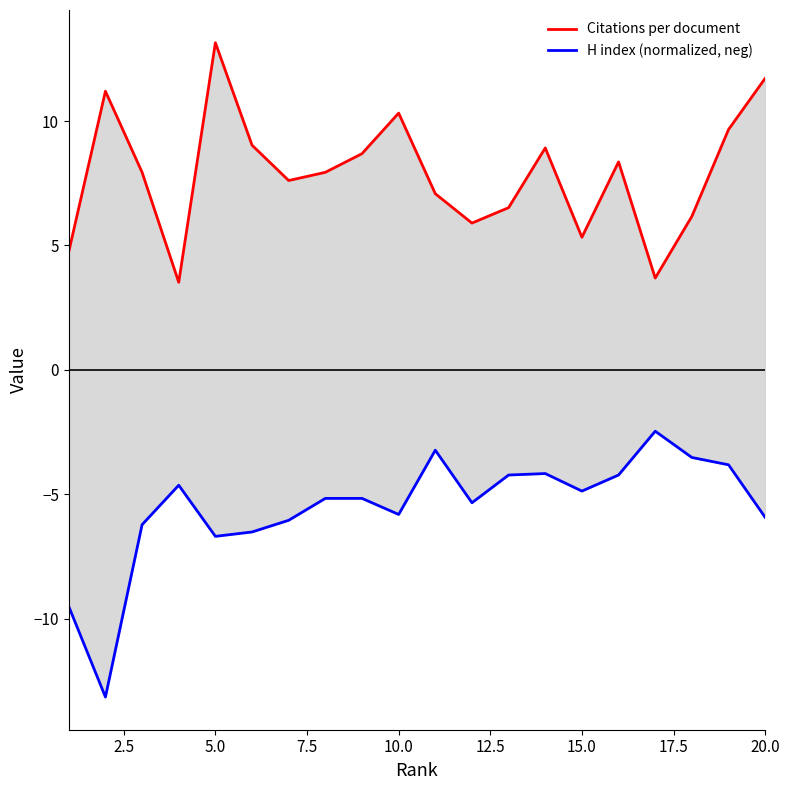

True or false: H index (normalized, neg) and Citations per document intersect in this chart.

False